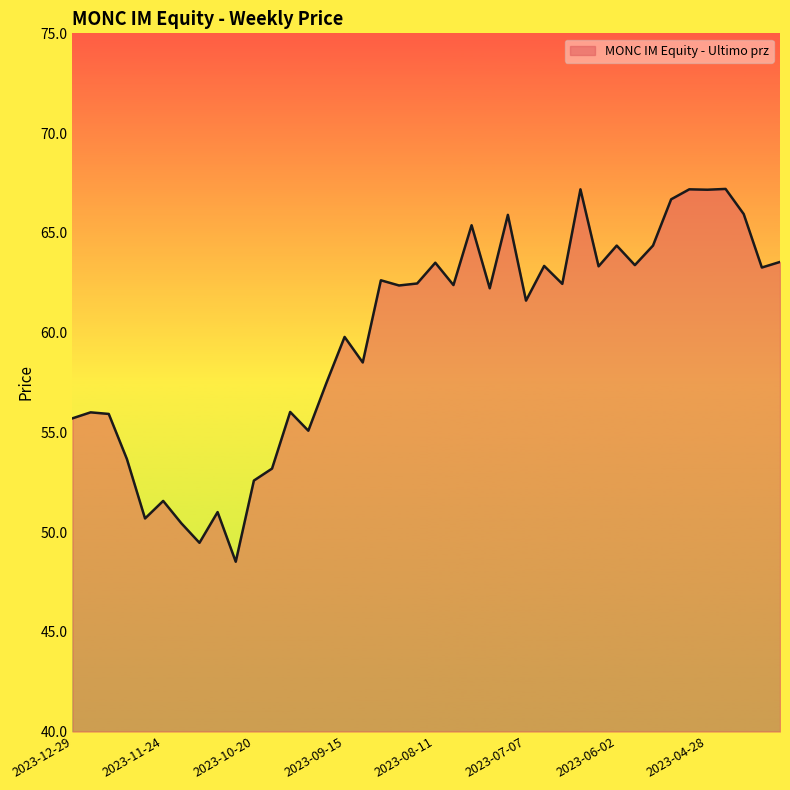

What is the difference between the maximum and minimum values?

18.7